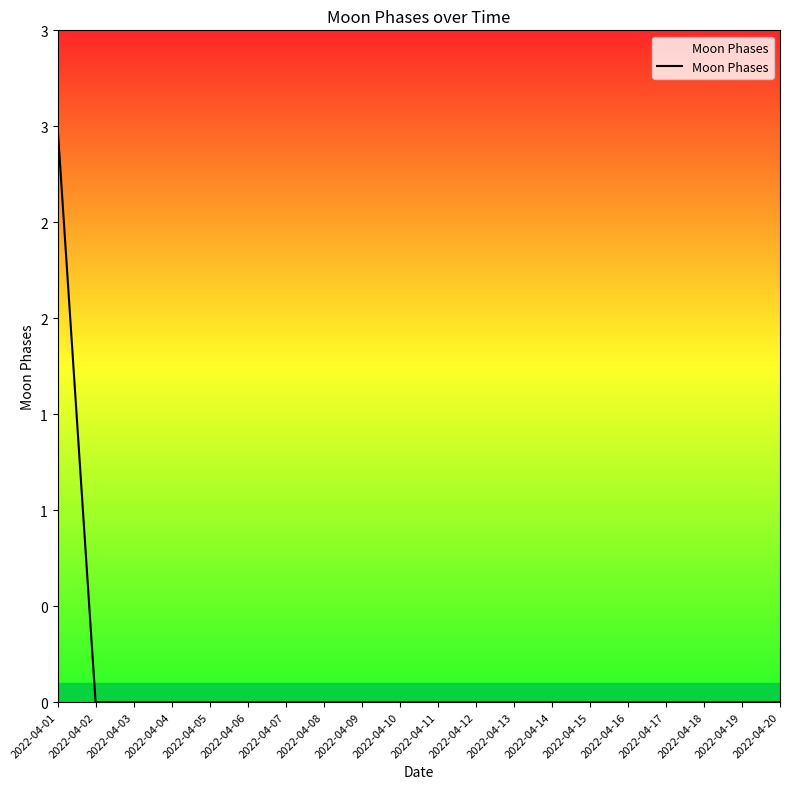

Reading right to left, extract all data points from this chart.

2022-04-20=0	2022-04-19=0	2022-04-18=0	2022-04-17=0	2022-04-16=0	2022-04-15=0	2022-04-14=0	2022-04-13=0	2022-04-12=0	2022-04-11=0	2022-04-10=0	2022-04-09=0	2022-04-08=0	2022-04-07=0	2022-04-06=0	2022-04-05=0	2022-04-04=0	2022-04-03=0	2022-04-02=0	2022-04-01=3